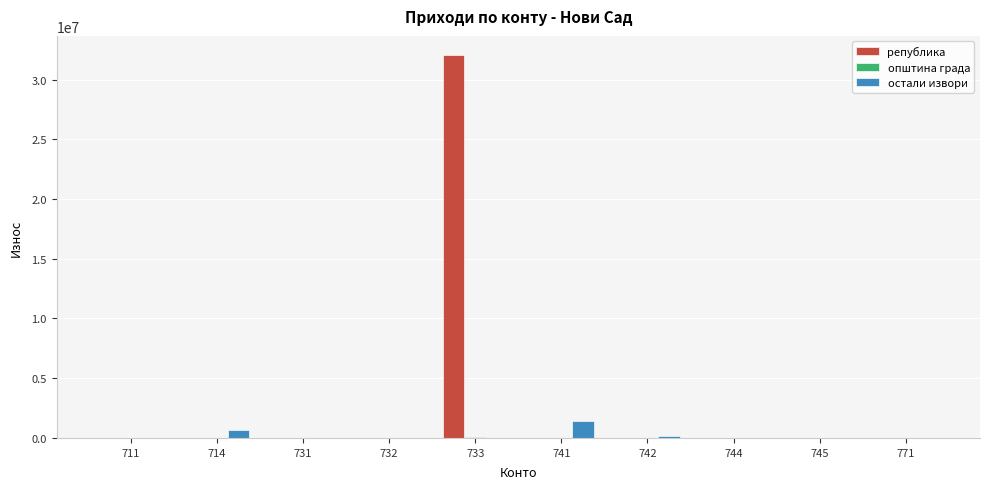

What is the maximum value shown in the chart?

32056320